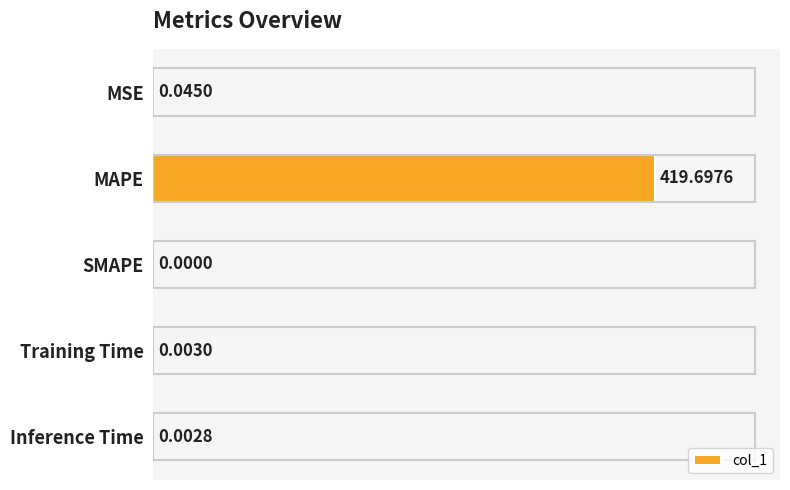

What is the sum of the values at Inference Time and MAPE?

419.7